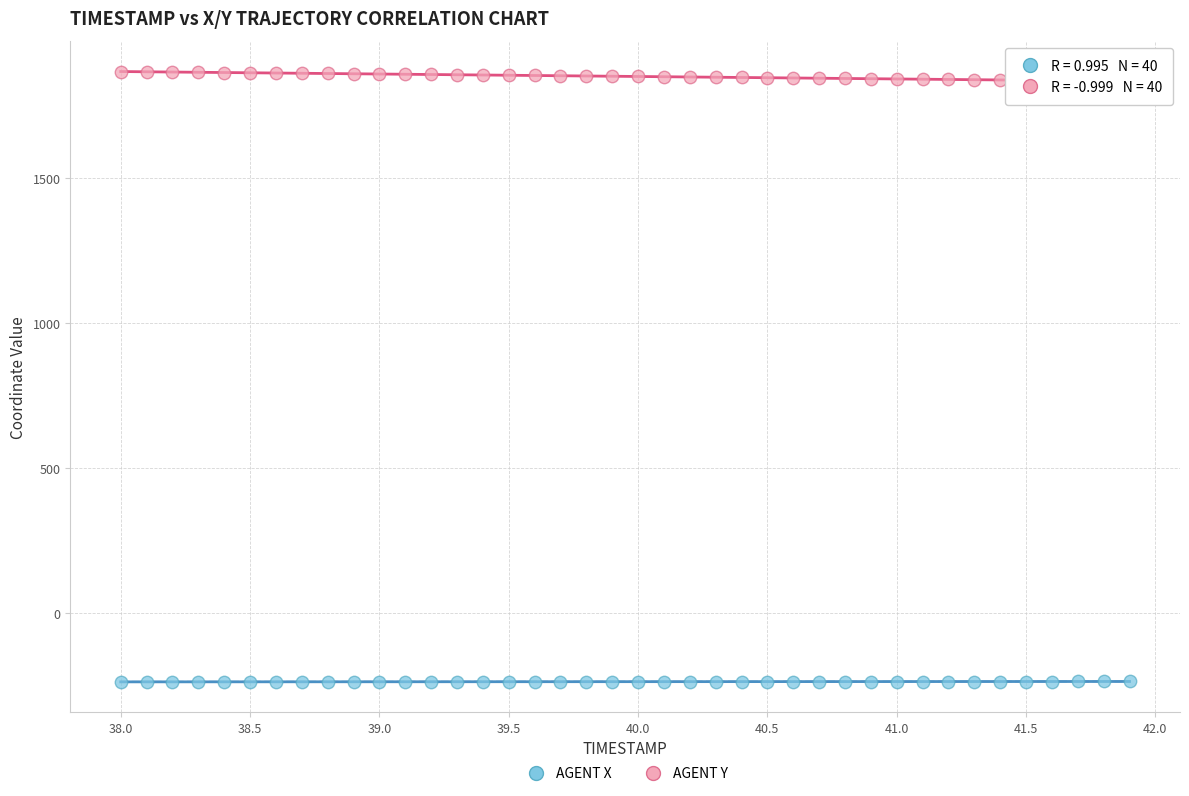

Which series reaches the minimum Y coordinate?

AGENT X